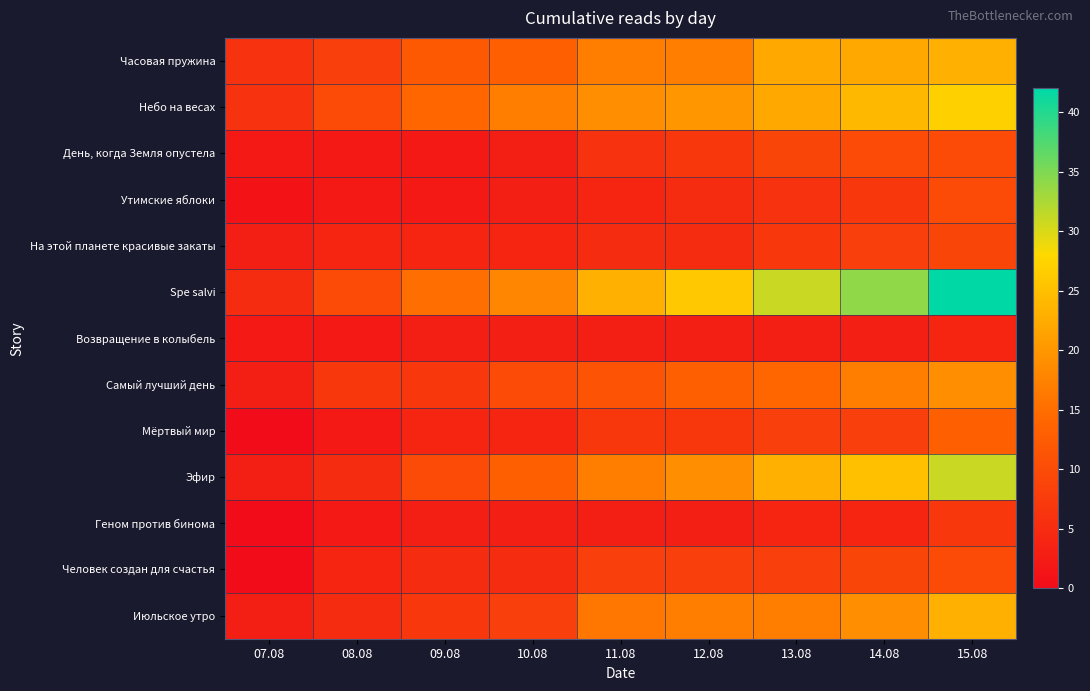

Between 14.08 and 12.08, which is larger?

14.08